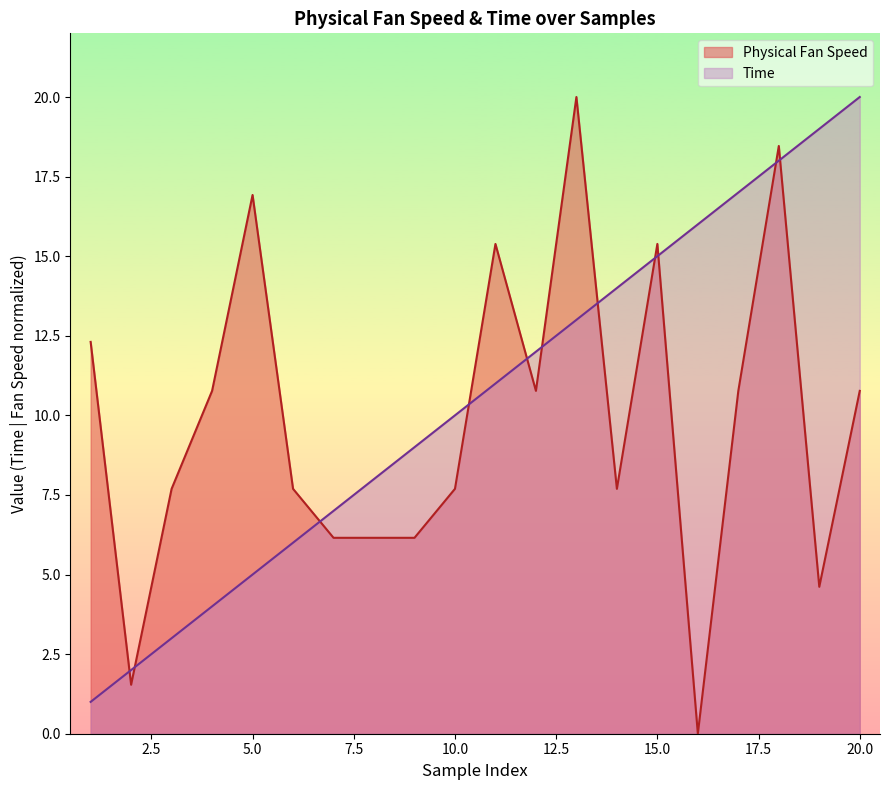

True or false: Physical Fan Speed has more than 0 points higher than both neighbors.

True